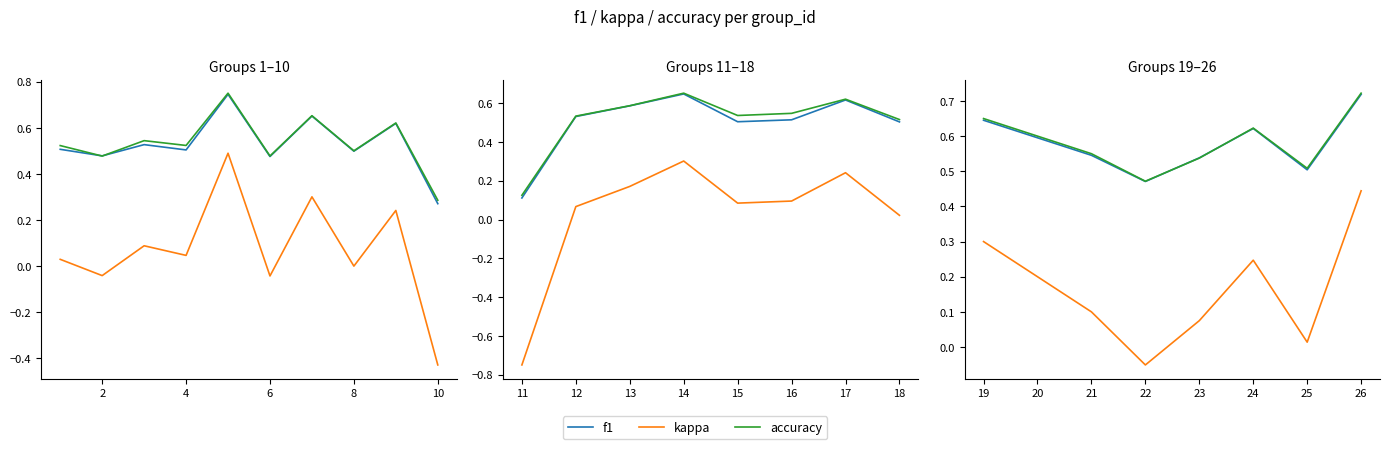

True or false: kappa has a value of 0.0 at 25.

False